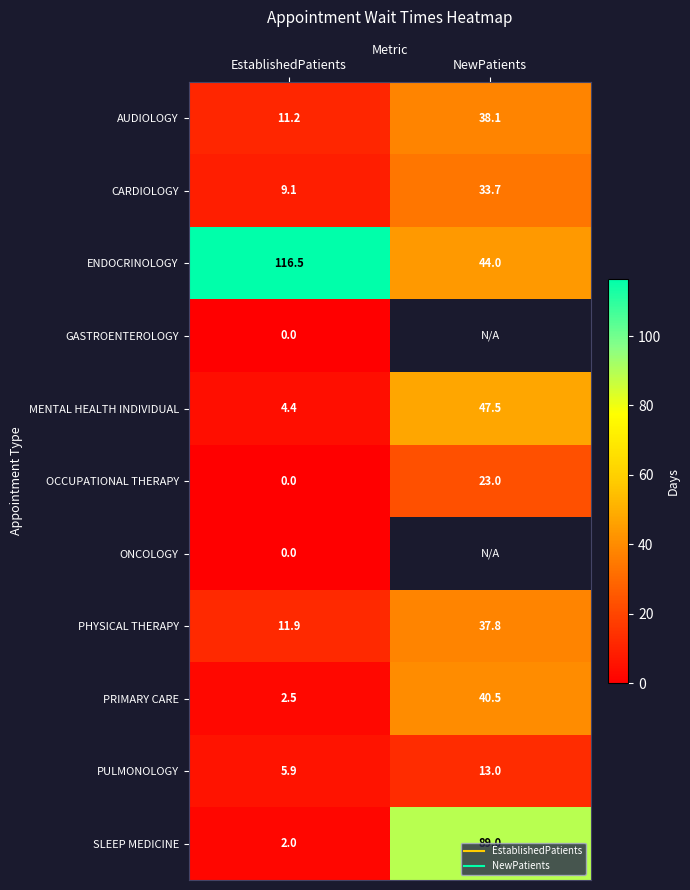

How many data points does each series have?

2